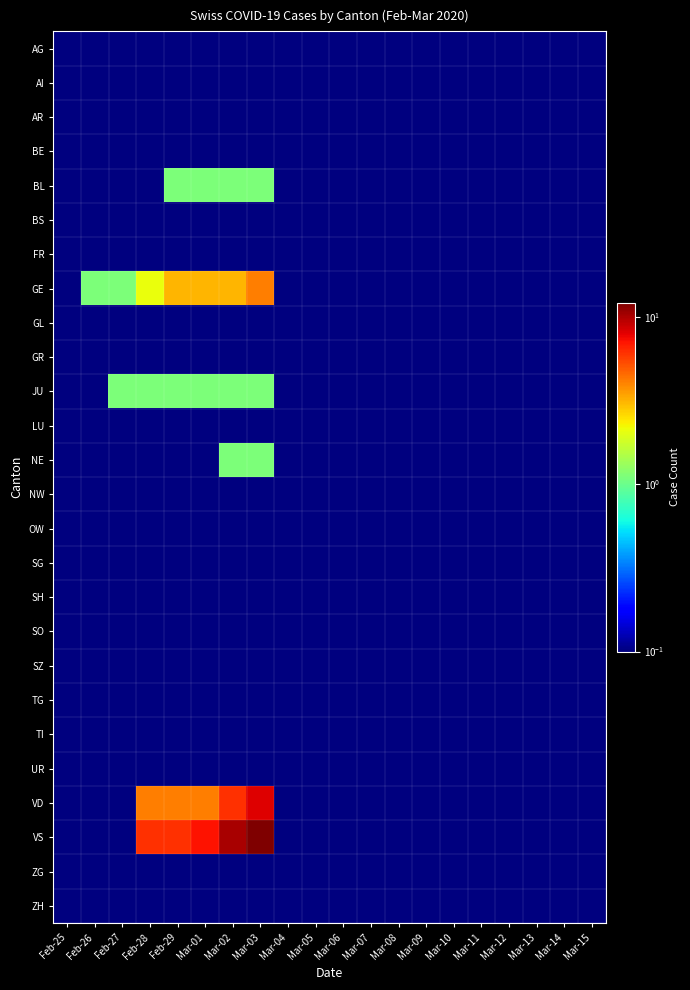

Reading left to right, list all the values displayed in this chart.

AG: Feb-25=0.1	Feb-26=0.1	Feb-27=0.1	Feb-28=0.1	Feb-29=0.1	Mar-01=0.1	Mar-02=0.1	Mar-03=0.1	Mar-04=0.1	Mar-05=0.1	Mar-06=0.1	Mar-07=0.1	Mar-08=0.1	Mar-09=0.1	Mar-10=0.1	Mar-11=0.1	Mar-12=0.1	Mar-13=0.1	Mar-14=0.1	Mar-15=0.1
AI: Feb-25=0.1	Feb-26=0.1	Feb-27=0.1	Feb-28=0.1	Feb-29=0.1	Mar-01=0.1	Mar-02=0.1	Mar-03=0.1	Mar-04=0.1	Mar-05=0.1	Mar-06=0.1	Mar-07=0.1	Mar-08=0.1	Mar-09=0.1	Mar-10=0.1	Mar-11=0.1	Mar-12=0.1	Mar-13=0.1	Mar-14=0.1	Mar-15=0.1
AR: Feb-25=0.1	Feb-26=0.1	Feb-27=0.1	Feb-28=0.1	Feb-29=0.1	Mar-01=0.1	Mar-02=0.1	Mar-03=0.1	Mar-04=0.1	Mar-05=0.1	Mar-06=0.1	Mar-07=0.1	Mar-08=0.1	Mar-09=0.1	Mar-10=0.1	Mar-11=0.1	Mar-12=0.1	Mar-13=0.1	Mar-14=0.1	Mar-15=0.1
BE: Feb-25=0.1	Feb-26=0.1	Feb-27=0.1	Feb-28=0.1	Feb-29=0.1	Mar-01=0.1	Mar-02=0.1	Mar-03=0.1	Mar-04=0.1	Mar-05=0.1	Mar-06=0.1	Mar-07=0.1	Mar-08=0.1	Mar-09=0.1	Mar-10=0.1	Mar-11=0.1	Mar-12=0.1	Mar-13=0.1	Mar-14=0.1	Mar-15=0.1
BL: Feb-25=0.1	Feb-26=0.1	Feb-27=0.1	Feb-28=0.1	Feb-29=1.1	Mar-01=1.1	Mar-02=1.1	Mar-03=1.1	Mar-04=0.1	Mar-05=0.1	Mar-06=0.1	Mar-07=0.1	Mar-08=0.1	Mar-09=0.1	Mar-10=0.1	Mar-11=0.1	Mar-12=0.1	Mar-13=0.1	Mar-14=0.1	Mar-15=0.1
BS: Feb-25=0.1	Feb-26=0.1	Feb-27=0.1	Feb-28=0.1	Feb-29=0.1	Mar-01=0.1	Mar-02=0.1	Mar-03=0.1	Mar-04=0.1	Mar-05=0.1	Mar-06=0.1	Mar-07=0.1	Mar-08=0.1	Mar-09=0.1	Mar-10=0.1	Mar-11=0.1	Mar-12=0.1	Mar-13=0.1	Mar-14=0.1	Mar-15=0.1
FR: Feb-25=0.1	Feb-26=0.1	Feb-27=0.1	Feb-28=0.1	Feb-29=0.1	Mar-01=0.1	Mar-02=0.1	Mar-03=0.1	Mar-04=0.1	Mar-05=0.1	Mar-06=0.1	Mar-07=0.1	Mar-08=0.1	Mar-09=0.1	Mar-10=0.1	Mar-11=0.1	Mar-12=0.1	Mar-13=0.1	Mar-14=0.1	Mar-15=0.1
GE: Feb-25=0.1	Feb-26=1.1	Feb-27=1.1	Feb-28=2.1	Feb-29=3.1	Mar-01=3.1	Mar-02=3.1	Mar-03=4.1	Mar-04=0.1	Mar-05=0.1	Mar-06=0.1	Mar-07=0.1	Mar-08=0.1	Mar-09=0.1	Mar-10=0.1	Mar-11=0.1	Mar-12=0.1	Mar-13=0.1	Mar-14=0.1	Mar-15=0.1
GL: Feb-25=0.1	Feb-26=0.1	Feb-27=0.1	Feb-28=0.1	Feb-29=0.1	Mar-01=0.1	Mar-02=0.1	Mar-03=0.1	Mar-04=0.1	Mar-05=0.1	Mar-06=0.1	Mar-07=0.1	Mar-08=0.1	Mar-09=0.1	Mar-10=0.1	Mar-11=0.1	Mar-12=0.1	Mar-13=0.1	Mar-14=0.1	Mar-15=0.1
GR: Feb-25=0.1	Feb-26=0.1	Feb-27=0.1	Feb-28=0.1	Feb-29=0.1	Mar-01=0.1	Mar-02=0.1	Mar-03=0.1	Mar-04=0.1	Mar-05=0.1	Mar-06=0.1	Mar-07=0.1	Mar-08=0.1	Mar-09=0.1	Mar-10=0.1	Mar-11=0.1	Mar-12=0.1	Mar-13=0.1	Mar-14=0.1	Mar-15=0.1
JU: Feb-25=0.1	Feb-26=0.1	Feb-27=1.1	Feb-28=1.1	Feb-29=1.1	Mar-01=1.1	Mar-02=1.1	Mar-03=1.1	Mar-04=0.1	Mar-05=0.1	Mar-06=0.1	Mar-07=0.1	Mar-08=0.1	Mar-09=0.1	Mar-10=0.1	Mar-11=0.1	Mar-12=0.1	Mar-13=0.1	Mar-14=0.1	Mar-15=0.1
LU: Feb-25=0.1	Feb-26=0.1	Feb-27=0.1	Feb-28=0.1	Feb-29=0.1	Mar-01=0.1	Mar-02=0.1	Mar-03=0.1	Mar-04=0.1	Mar-05=0.1	Mar-06=0.1	Mar-07=0.1	Mar-08=0.1	Mar-09=0.1	Mar-10=0.1	Mar-11=0.1	Mar-12=0.1	Mar-13=0.1	Mar-14=0.1	Mar-15=0.1
NE: Feb-25=0.1	Feb-26=0.1	Feb-27=0.1	Feb-28=0.1	Feb-29=0.1	Mar-01=0.1	Mar-02=1.1	Mar-03=1.1	Mar-04=0.1	Mar-05=0.1	Mar-06=0.1	Mar-07=0.1	Mar-08=0.1	Mar-09=0.1	Mar-10=0.1	Mar-11=0.1	Mar-12=0.1	Mar-13=0.1	Mar-14=0.1	Mar-15=0.1
NW: Feb-25=0.1	Feb-26=0.1	Feb-27=0.1	Feb-28=0.1	Feb-29=0.1	Mar-01=0.1	Mar-02=0.1	Mar-03=0.1	Mar-04=0.1	Mar-05=0.1	Mar-06=0.1	Mar-07=0.1	Mar-08=0.1	Mar-09=0.1	Mar-10=0.1	Mar-11=0.1	Mar-12=0.1	Mar-13=0.1	Mar-14=0.1	Mar-15=0.1
OW: Feb-25=0.1	Feb-26=0.1	Feb-27=0.1	Feb-28=0.1	Feb-29=0.1	Mar-01=0.1	Mar-02=0.1	Mar-03=0.1	Mar-04=0.1	Mar-05=0.1	Mar-06=0.1	Mar-07=0.1	Mar-08=0.1	Mar-09=0.1	Mar-10=0.1	Mar-11=0.1	Mar-12=0.1	Mar-13=0.1	Mar-14=0.1	Mar-15=0.1
SG: Feb-25=0.1	Feb-26=0.1	Feb-27=0.1	Feb-28=0.1	Feb-29=0.1	Mar-01=0.1	Mar-02=0.1	Mar-03=0.1	Mar-04=0.1	Mar-05=0.1	Mar-06=0.1	Mar-07=0.1	Mar-08=0.1	Mar-09=0.1	Mar-10=0.1	Mar-11=0.1	Mar-12=0.1	Mar-13=0.1	Mar-14=0.1	Mar-15=0.1
SH: Feb-25=0.1	Feb-26=0.1	Feb-27=0.1	Feb-28=0.1	Feb-29=0.1	Mar-01=0.1	Mar-02=0.1	Mar-03=0.1	Mar-04=0.1	Mar-05=0.1	Mar-06=0.1	Mar-07=0.1	Mar-08=0.1	Mar-09=0.1	Mar-10=0.1	Mar-11=0.1	Mar-12=0.1	Mar-13=0.1	Mar-14=0.1	Mar-15=0.1
SO: Feb-25=0.1	Feb-26=0.1	Feb-27=0.1	Feb-28=0.1	Feb-29=0.1	Mar-01=0.1	Mar-02=0.1	Mar-03=0.1	Mar-04=0.1	Mar-05=0.1	Mar-06=0.1	Mar-07=0.1	Mar-08=0.1	Mar-09=0.1	Mar-10=0.1	Mar-11=0.1	Mar-12=0.1	Mar-13=0.1	Mar-14=0.1	Mar-15=0.1
SZ: Feb-25=0.1	Feb-26=0.1	Feb-27=0.1	Feb-28=0.1	Feb-29=0.1	Mar-01=0.1	Mar-02=0.1	Mar-03=0.1	Mar-04=0.1	Mar-05=0.1	Mar-06=0.1	Mar-07=0.1	Mar-08=0.1	Mar-09=0.1	Mar-10=0.1	Mar-11=0.1	Mar-12=0.1	Mar-13=0.1	Mar-14=0.1	Mar-15=0.1
TG: Feb-25=0.1	Feb-26=0.1	Feb-27=0.1	Feb-28=0.1	Feb-29=0.1	Mar-01=0.1	Mar-02=0.1	Mar-03=0.1	Mar-04=0.1	Mar-05=0.1	Mar-06=0.1	Mar-07=0.1	Mar-08=0.1	Mar-09=0.1	Mar-10=0.1	Mar-11=0.1	Mar-12=0.1	Mar-13=0.1	Mar-14=0.1	Mar-15=0.1
TI: Feb-25=0.1	Feb-26=0.1	Feb-27=0.1	Feb-28=0.1	Feb-29=0.1	Mar-01=0.1	Mar-02=0.1	Mar-03=0.1	Mar-04=0.1	Mar-05=0.1	Mar-06=0.1	Mar-07=0.1	Mar-08=0.1	Mar-09=0.1	Mar-10=0.1	Mar-11=0.1	Mar-12=0.1	Mar-13=0.1	Mar-14=0.1	Mar-15=0.1
UR: Feb-25=0.1	Feb-26=0.1	Feb-27=0.1	Feb-28=0.1	Feb-29=0.1	Mar-01=0.1	Mar-02=0.1	Mar-03=0.1	Mar-04=0.1	Mar-05=0.1	Mar-06=0.1	Mar-07=0.1	Mar-08=0.1	Mar-09=0.1	Mar-10=0.1	Mar-11=0.1	Mar-12=0.1	Mar-13=0.1	Mar-14=0.1	Mar-15=0.1
VD: Feb-25=0.1	Feb-26=0.1	Feb-27=0.1	Feb-28=4.1	Feb-29=4.1	Mar-01=4.1	Mar-02=6.1	Mar-03=8.1	Mar-04=0.1	Mar-05=0.1	Mar-06=0.1	Mar-07=0.1	Mar-08=0.1	Mar-09=0.1	Mar-10=0.1	Mar-11=0.1	Mar-12=0.1	Mar-13=0.1	Mar-14=0.1	Mar-15=0.1
VS: Feb-25=0.1	Feb-26=0.1	Feb-27=0.1	Feb-28=6.1	Feb-29=6.1	Mar-01=7.1	Mar-02=10.1	Mar-03=12.1	Mar-04=0.1	Mar-05=0.1	Mar-06=0.1	Mar-07=0.1	Mar-08=0.1	Mar-09=0.1	Mar-10=0.1	Mar-11=0.1	Mar-12=0.1	Mar-13=0.1	Mar-14=0.1	Mar-15=0.1
ZG: Feb-25=0.1	Feb-26=0.1	Feb-27=0.1	Feb-28=0.1	Feb-29=0.1	Mar-01=0.1	Mar-02=0.1	Mar-03=0.1	Mar-04=0.1	Mar-05=0.1	Mar-06=0.1	Mar-07=0.1	Mar-08=0.1	Mar-09=0.1	Mar-10=0.1	Mar-11=0.1	Mar-12=0.1	Mar-13=0.1	Mar-14=0.1	Mar-15=0.1
ZH: Feb-25=0.1	Feb-26=0.1	Feb-27=0.1	Feb-28=0.1	Feb-29=0.1	Mar-01=0.1	Mar-02=0.1	Mar-03=0.1	Mar-04=0.1	Mar-05=0.1	Mar-06=0.1	Mar-07=0.1	Mar-08=0.1	Mar-09=0.1	Mar-10=0.1	Mar-11=0.1	Mar-12=0.1	Mar-13=0.1	Mar-14=0.1	Mar-15=0.1